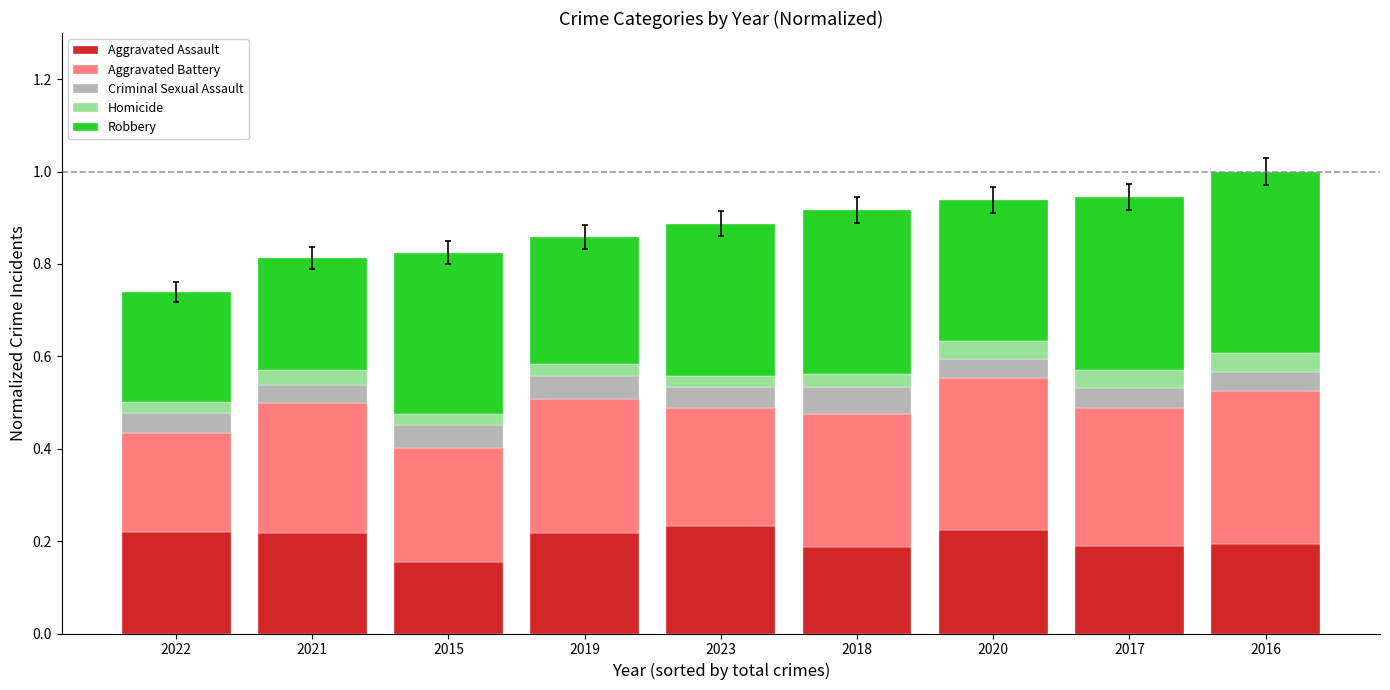

Are the bars horizontal?

No